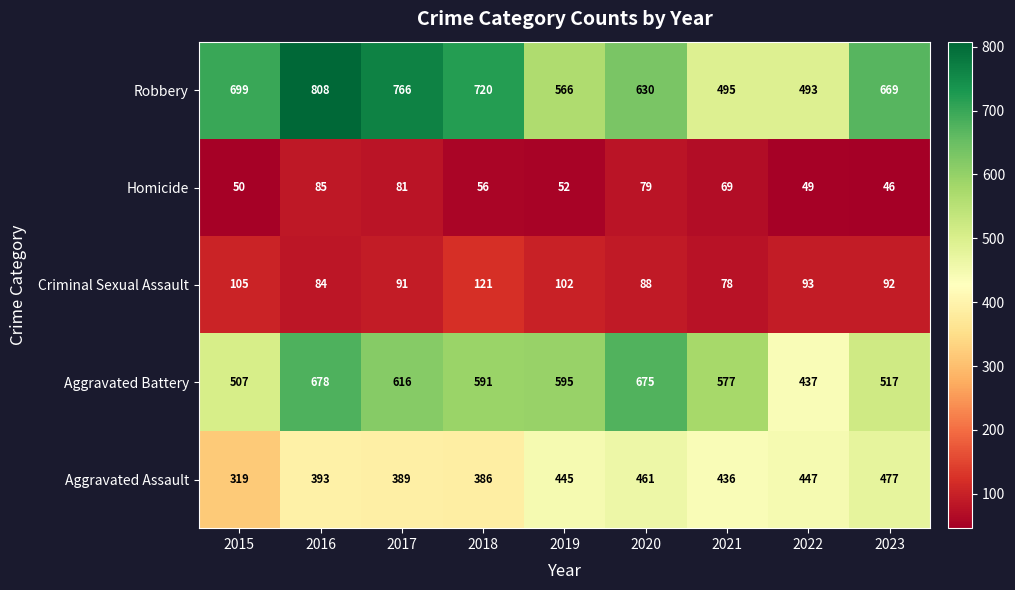

What is the lowest value of the Criminal Sexual Assault series?

78